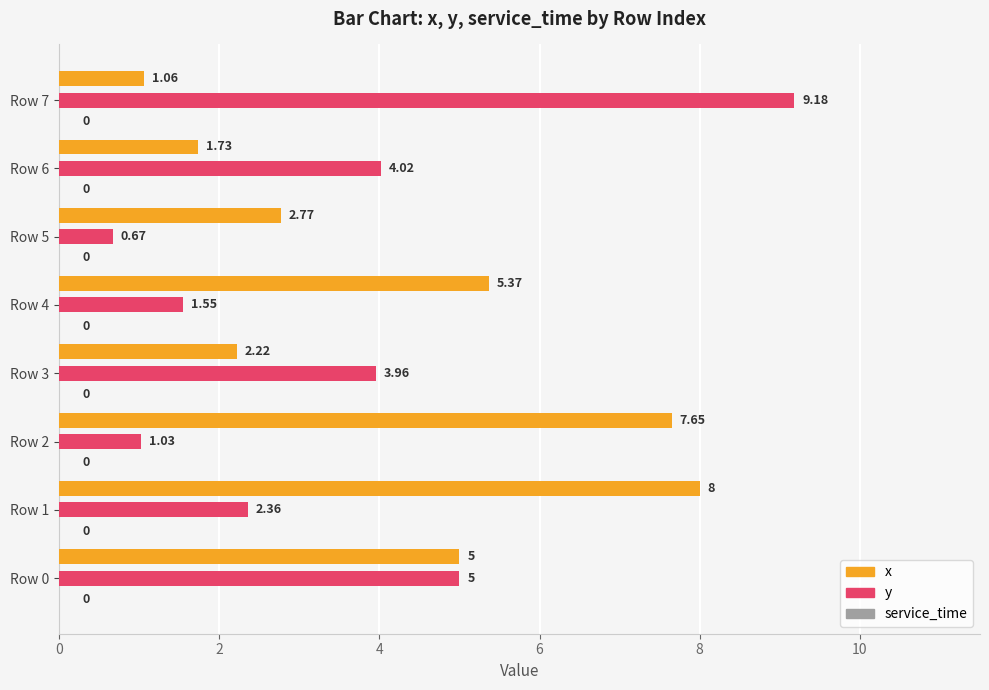

Is the value of y at Row 6 greater than the value of x at Row 1?

No